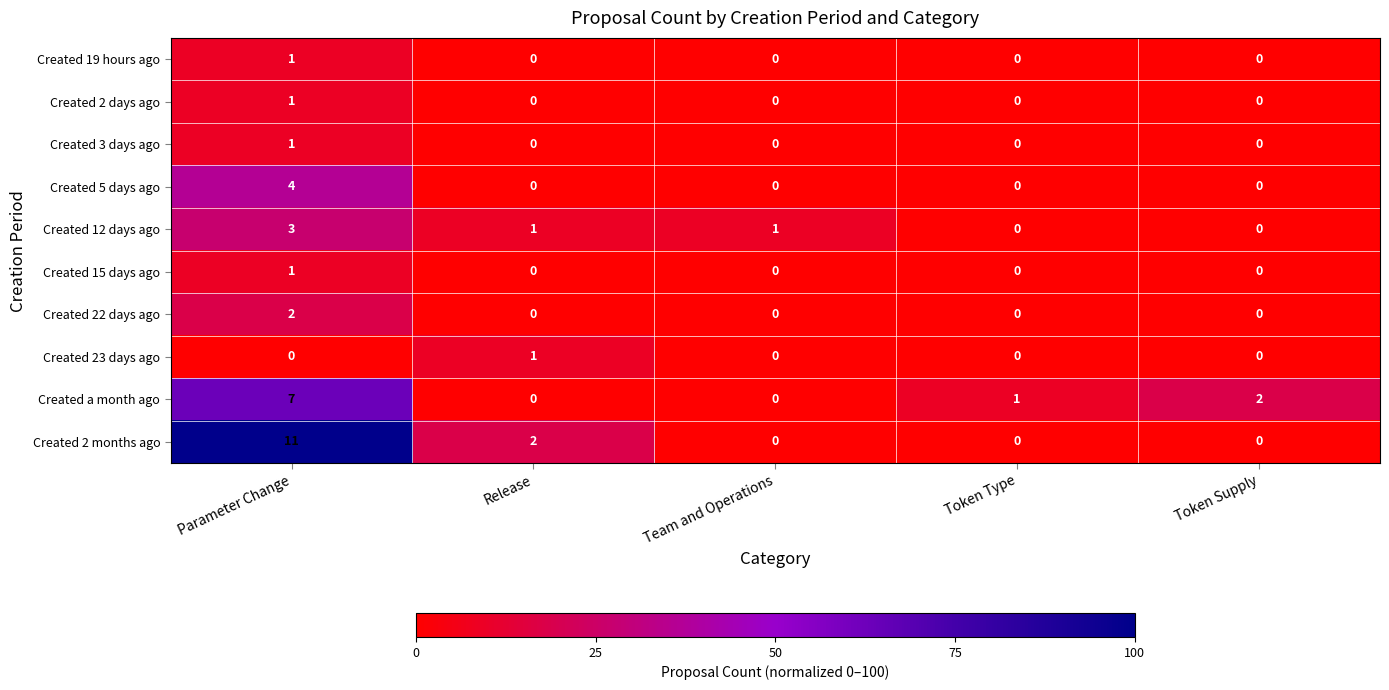

Which series has the largest range (max minus min)?

Created 2 months ago